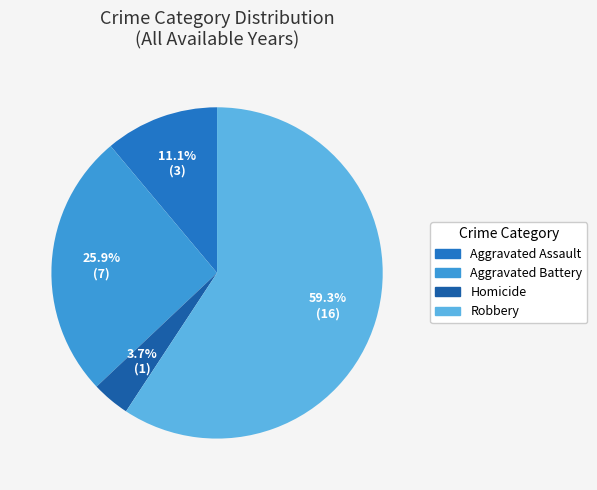

Count the number of slices in the pie.

4